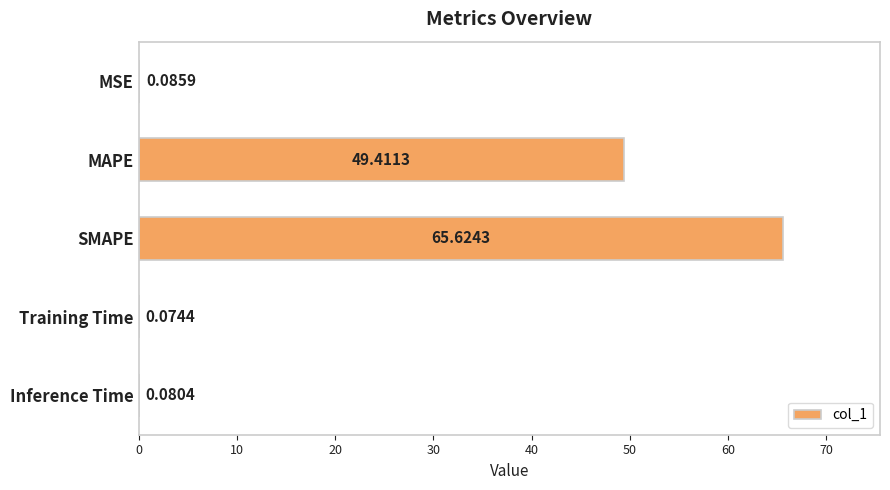

Does the chart contain stacked bars?

No